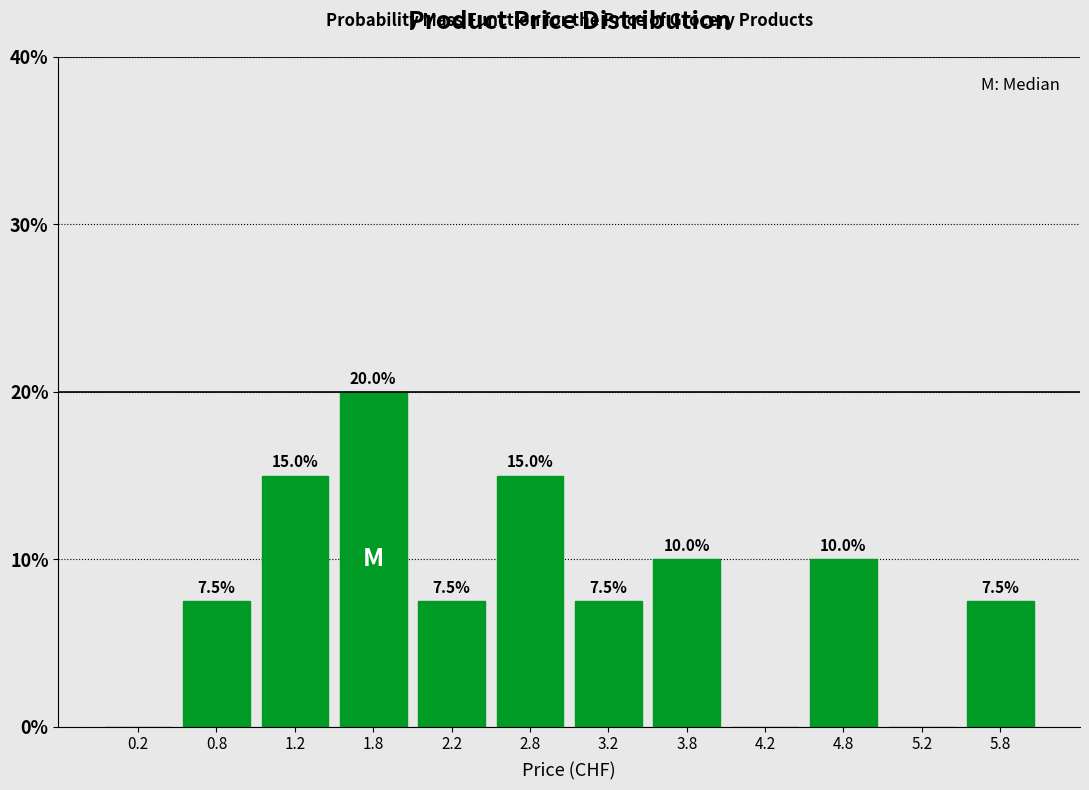

Which range on the x-axis has the tallest bar?

1.5 to 2.0